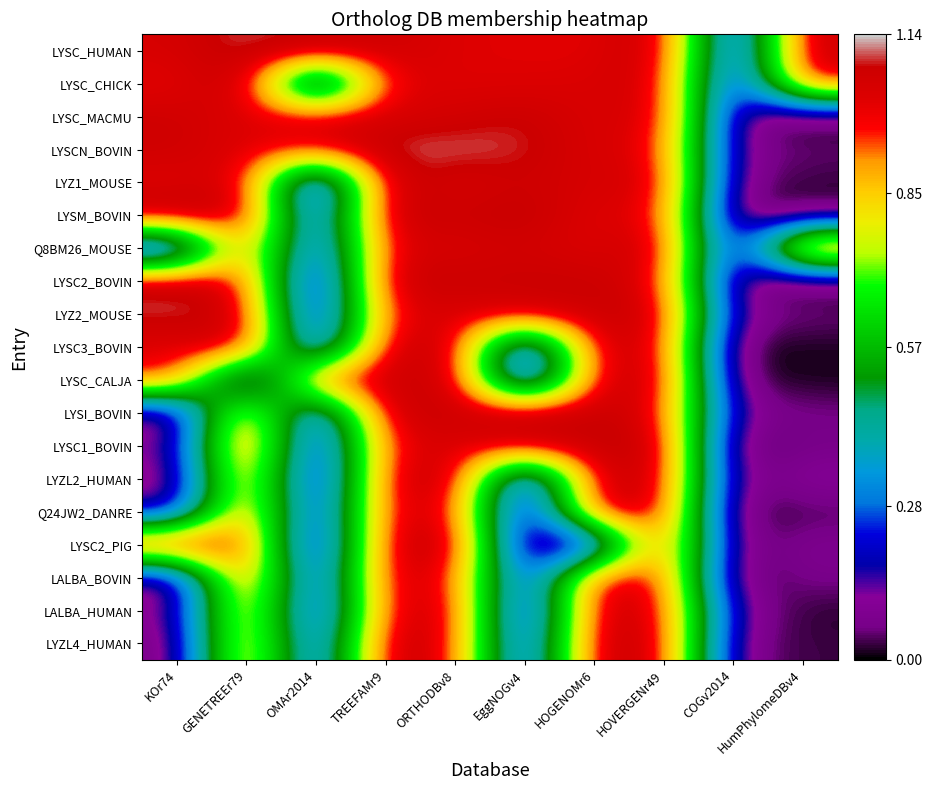

Reading left to right, extract all data points from this chart.

LYSC_HUMAN: KOr74=1.0	GENETREEr79=1.1	OMAr2014=1.1	TREEFAMr9=1.1	ORTHODBv8=1.0	EggNOGv4=1.0	HOGENOMr6=1.0	HOVERGENr49=1.1	COGv2014=0.1	HumPhylomeDBv4=1.1
LYSC_CHICK: KOr74=1.0	GENETREEr79=1.1	OMAr2014=0.1	TREEFAMr9=1.0	ORTHODBv8=1.0	EggNOGv4=1.0	HOGENOMr6=1.0	HOVERGENr49=1.1	COGv2014=0.1	HumPhylomeDBv4=1.0
LYSC_MACMU: KOr74=1.1	GENETREEr79=1.0	OMAr2014=1.0	TREEFAMr9=1.0	ORTHODBv8=1.1	EggNOGv4=1.1	HOGENOMr6=1.0	HOVERGENr49=1.1	COGv2014=0.1	HumPhylomeDBv4=0.0
LYSCN_BOVIN: KOr74=1.1	GENETREEr79=1.0	OMAr2014=1.0	TREEFAMr9=1.1	ORTHODBv8=1.1	EggNOGv4=1.1	HOGENOMr6=1.0	HOVERGENr49=1.0	COGv2014=0.1	HumPhylomeDBv4=0.1
LYZ1_MOUSE: KOr74=1.0	GENETREEr79=1.1	OMAr2014=0.0	TREEFAMr9=1.1	ORTHODBv8=1.0	EggNOGv4=1.1	HOGENOMr6=1.0	HOVERGENr49=1.1	COGv2014=0.1	HumPhylomeDBv4=0.0
LYSM_BOVIN: KOr74=1.1	GENETREEr79=1.1	OMAr2014=0.1	TREEFAMr9=1.1	ORTHODBv8=1.1	EggNOGv4=1.1	HOGENOMr6=1.0	HOVERGENr49=1.0	COGv2014=0.0	HumPhylomeDBv4=0.0
Q8BM26_MOUSE: KOr74=0.0	GENETREEr79=1.0	OMAr2014=0.1	TREEFAMr9=1.0	ORTHODBv8=1.0	EggNOGv4=1.1	HOGENOMr6=1.0	HOVERGENr49=1.1	COGv2014=0.0	HumPhylomeDBv4=1.1
LYSC2_BOVIN: KOr74=1.1	GENETREEr79=1.0	OMAr2014=0.0	TREEFAMr9=1.1	ORTHODBv8=1.1	EggNOGv4=1.1	HOGENOMr6=1.1	HOVERGENr49=1.0	COGv2014=0.0	HumPhylomeDBv4=0.0
LYZ2_MOUSE: KOr74=1.1	GENETREEr79=1.1	OMAr2014=0.0	TREEFAMr9=1.0	ORTHODBv8=1.0	EggNOGv4=1.0	HOGENOMr6=1.1	HOVERGENr49=1.1	COGv2014=0.1	HumPhylomeDBv4=0.1
LYSC3_BOVIN: KOr74=1.0	GENETREEr79=1.1	OMAr2014=0.1	TREEFAMr9=1.1	ORTHODBv8=1.1	EggNOGv4=0.1	HOGENOMr6=1.1	HOVERGENr49=1.1	COGv2014=0.0	HumPhylomeDBv4=0.0
LYSC_CALJA: KOr74=1.0	GENETREEr79=0.1	OMAr2014=1.0	TREEFAMr9=1.1	ORTHODBv8=1.1	EggNOGv4=0.0	HOGENOMr6=1.0	HOVERGENr49=1.1	COGv2014=0.0	HumPhylomeDBv4=0.0
LYSI_BOVIN: KOr74=0.0	GENETREEr79=1.0	OMAr2014=0.1	TREEFAMr9=1.1	ORTHODBv8=1.1	EggNOGv4=1.1	HOGENOMr6=1.1	HOVERGENr49=1.0	COGv2014=0.1	HumPhylomeDBv4=0.1
LYSC1_BOVIN: KOr74=0.1	GENETREEr79=1.1	OMAr2014=0.0	TREEFAMr9=1.0	ORTHODBv8=1.0	EggNOGv4=1.1	HOGENOMr6=1.1	HOVERGENr49=1.1	COGv2014=0.0	HumPhylomeDBv4=0.1
LYZL2_HUMAN: KOr74=0.1	GENETREEr79=1.0	OMAr2014=0.0	TREEFAMr9=1.0	ORTHODBv8=1.1	EggNOGv4=0.0	HOGENOMr6=1.1	HOVERGENr49=1.1	COGv2014=0.0	HumPhylomeDBv4=0.1
Q24JW2_DANRE: KOr74=0.1	GENETREEr79=1.0	OMAr2014=0.1	TREEFAMr9=1.0	ORTHODBv8=1.0	EggNOGv4=0.0	HOGENOMr6=1.1	HOVERGENr49=1.1	COGv2014=0.0	HumPhylomeDBv4=0.0
LYSC2_PIG: KOr74=1.1	GENETREEr79=1.0	OMAr2014=0.0	TREEFAMr9=1.1	ORTHODBv8=1.1	EggNOGv4=0.0	HOGENOMr6=0.1	HOVERGENr49=1.1	COGv2014=0.0	HumPhylomeDBv4=0.1
LALBA_BOVIN: KOr74=0.0	GENETREEr79=1.1	OMAr2014=0.1	TREEFAMr9=1.1	ORTHODBv8=1.0	EggNOGv4=0.1	HOGENOMr6=1.0	HOVERGENr49=1.0	COGv2014=0.0	HumPhylomeDBv4=0.1
LALBA_HUMAN: KOr74=0.1	GENETREEr79=1.0	OMAr2014=0.1	TREEFAMr9=1.0	ORTHODBv8=1.1	EggNOGv4=0.0	HOGENOMr6=1.1	HOVERGENr49=1.0	COGv2014=0.1	HumPhylomeDBv4=0.0
LYZL4_HUMAN: KOr74=0.0	GENETREEr79=1.0	OMAr2014=0.1	TREEFAMr9=1.1	ORTHODBv8=1.0	EggNOGv4=0.1	HOGENOMr6=1.1	HOVERGENr49=1.1	COGv2014=0.1	HumPhylomeDBv4=0.0